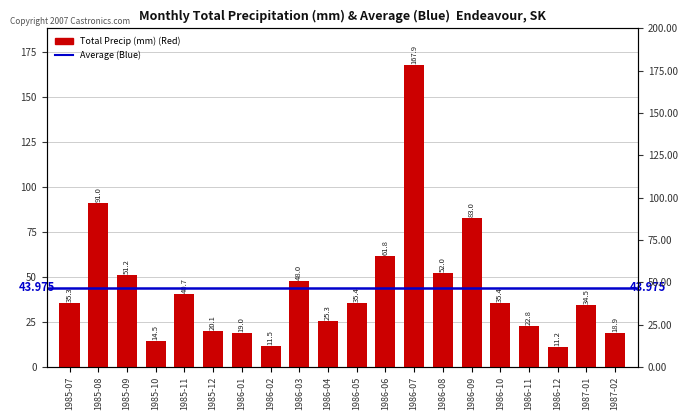

Which has a higher value, 1986-03 or 1985-07?

1986-03